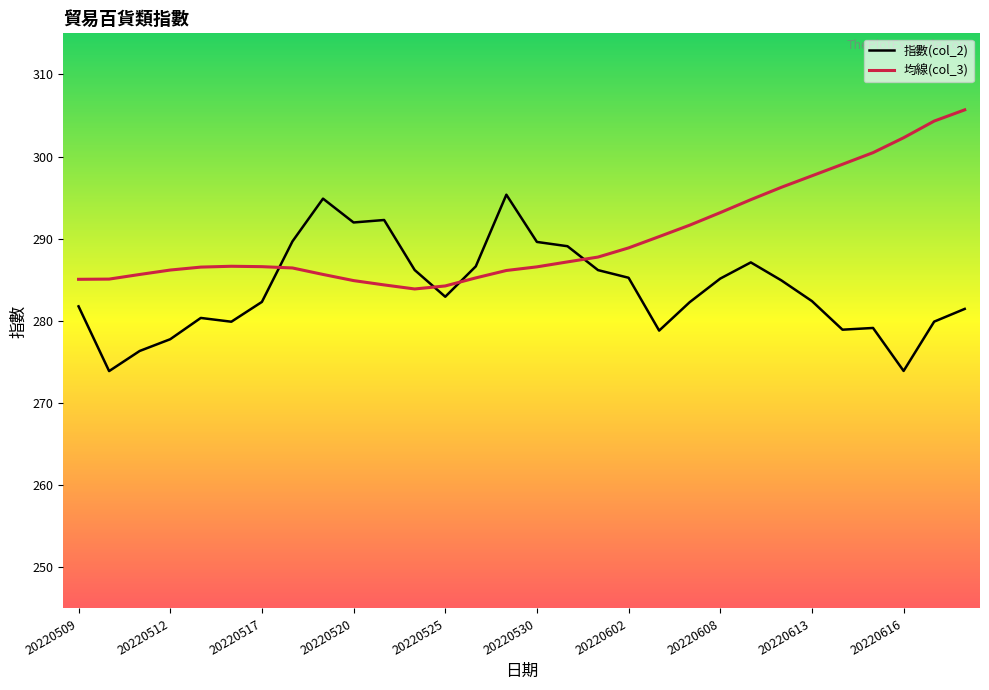

What is the maximum value for 指數(col_2)?

295.4